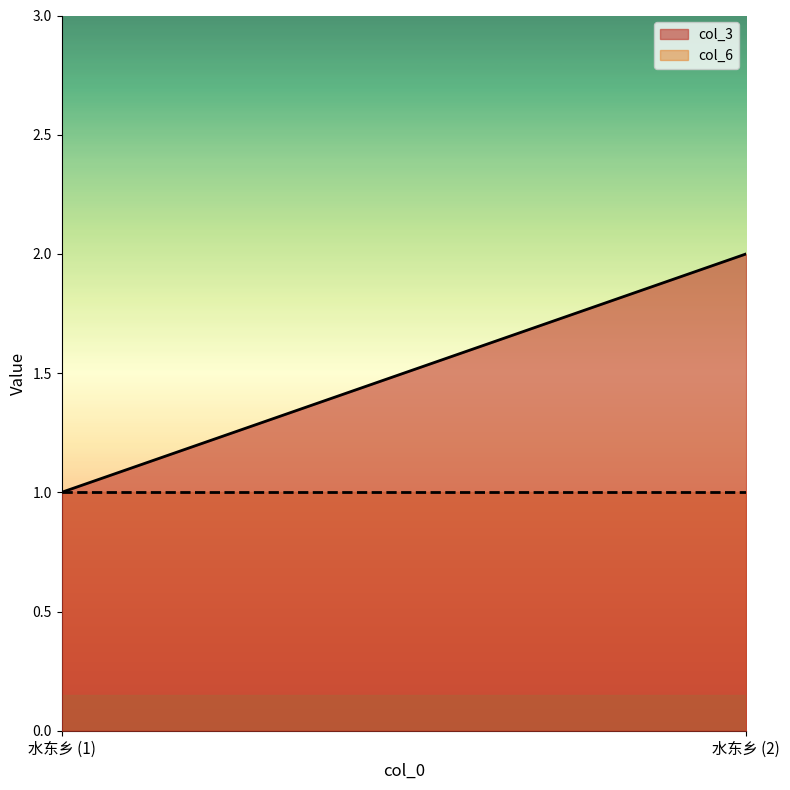

What is the difference between the col_3 values at 水东乡 (1) and 水东乡 (2)?

1